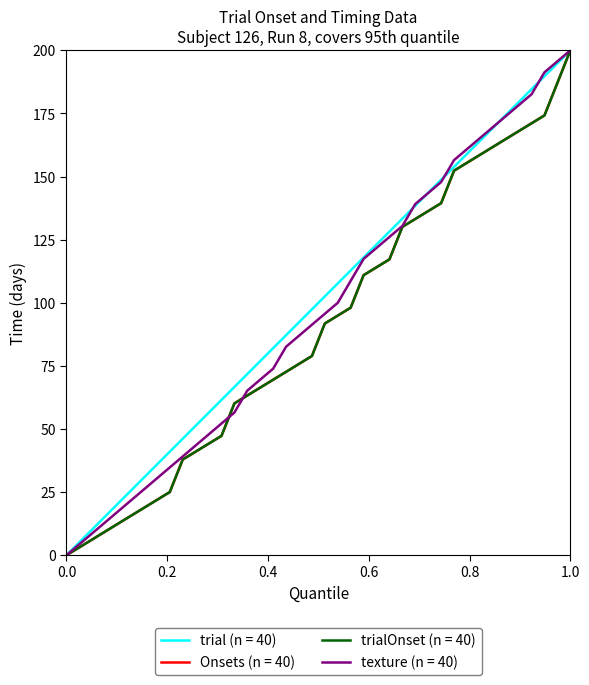

What is the maximum value for Onsets (n = 40)?

200.0